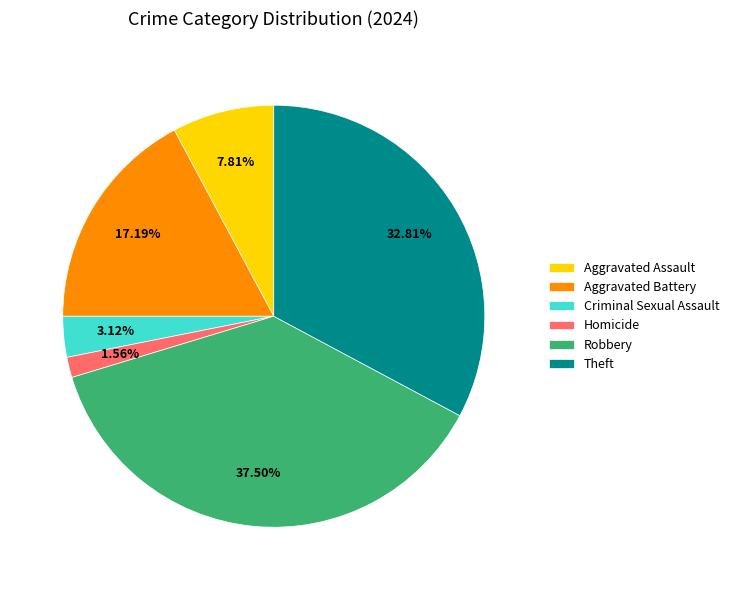

To the nearest percent, what is the combined percentage of Homicide and Robbery?

39%